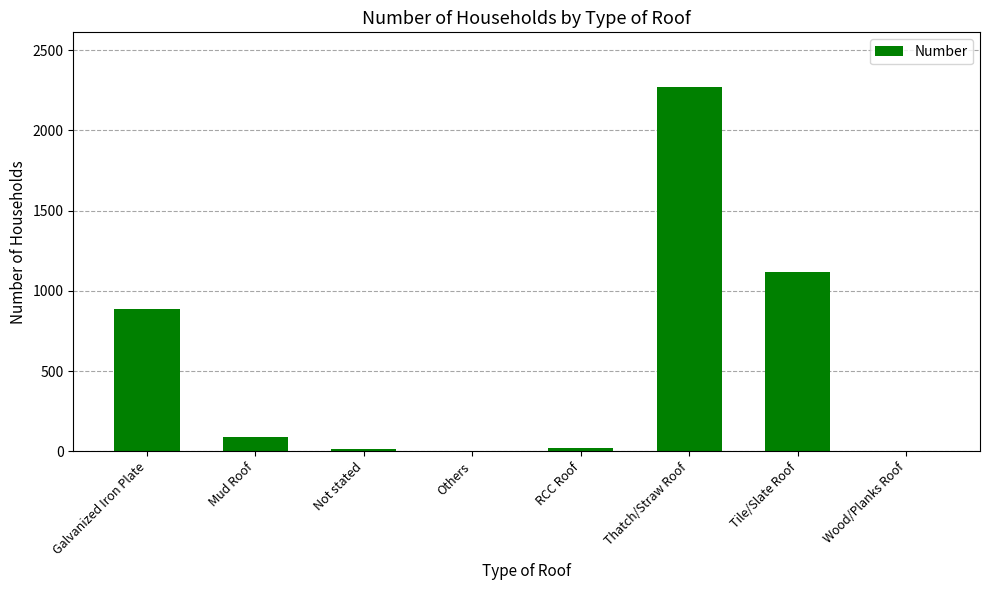

At which label is the value closest to 1137?

Tile/Slate Roof